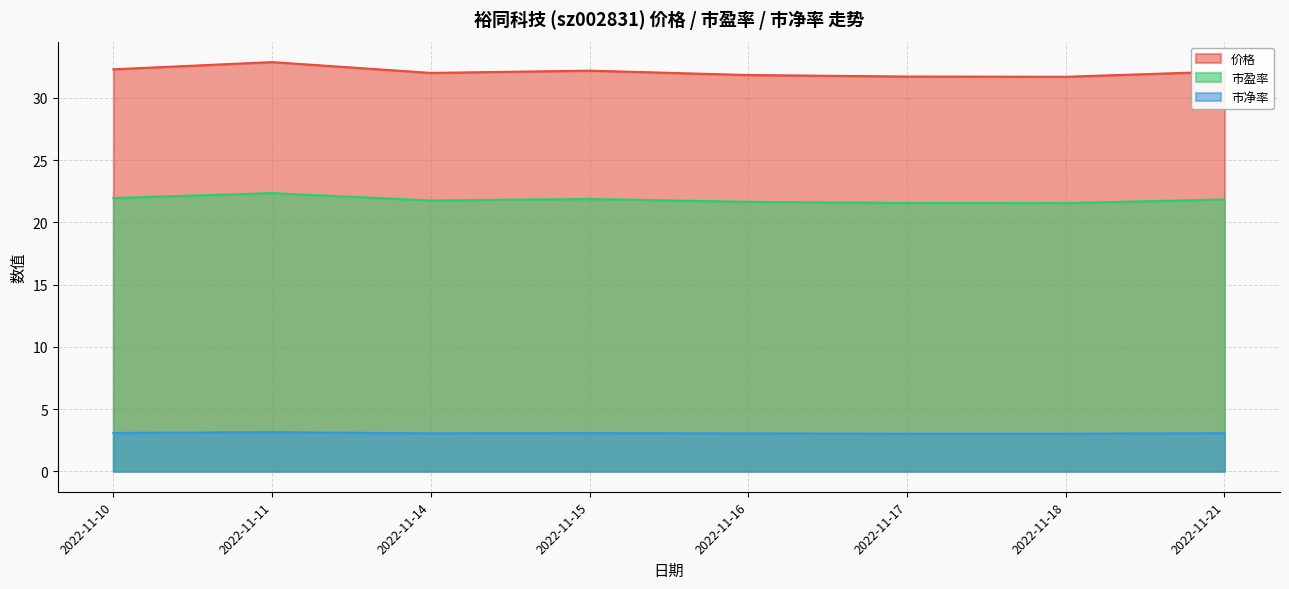

At which category is the sum across all series the highest?

2022-11-11